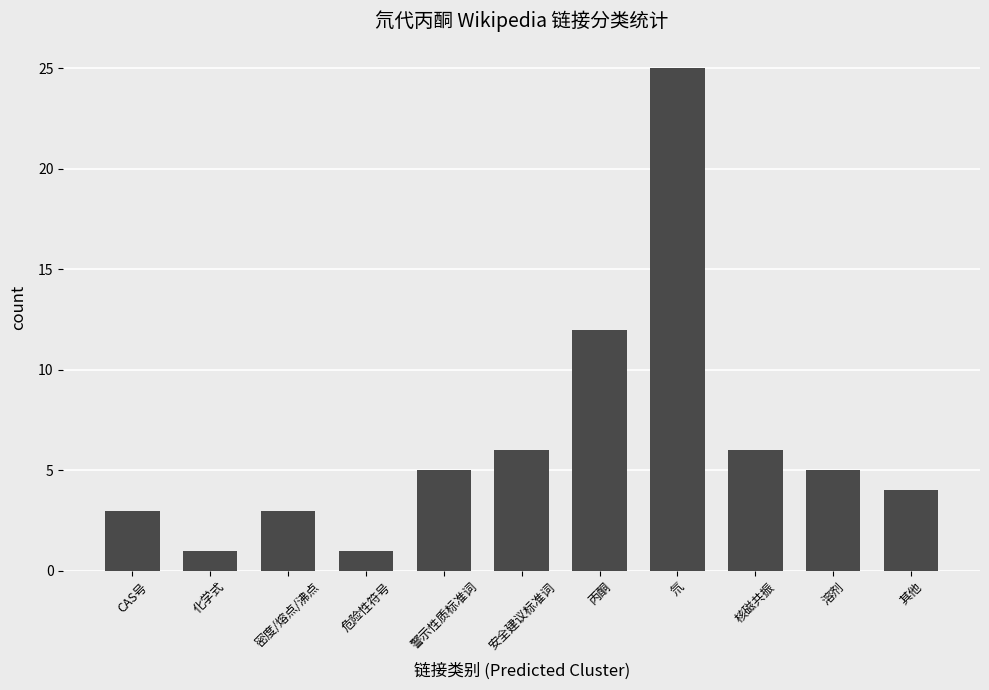

What is the change in value from CAS号 to 丙酮?

+9